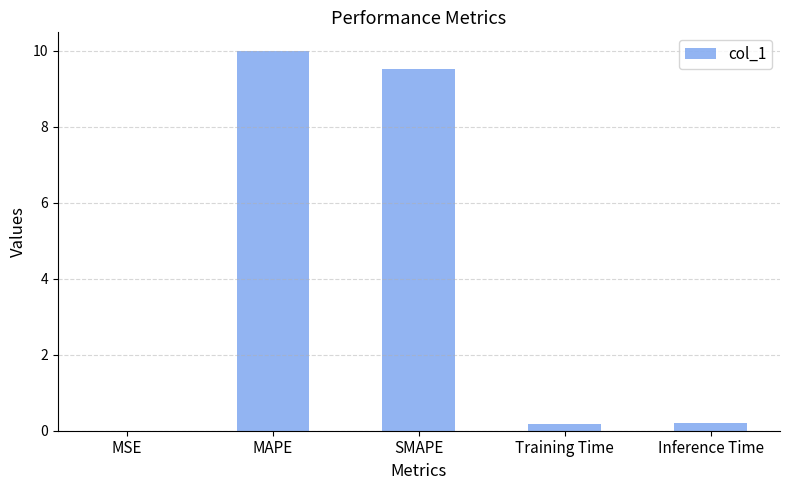

What is the sum of all values?

19.9